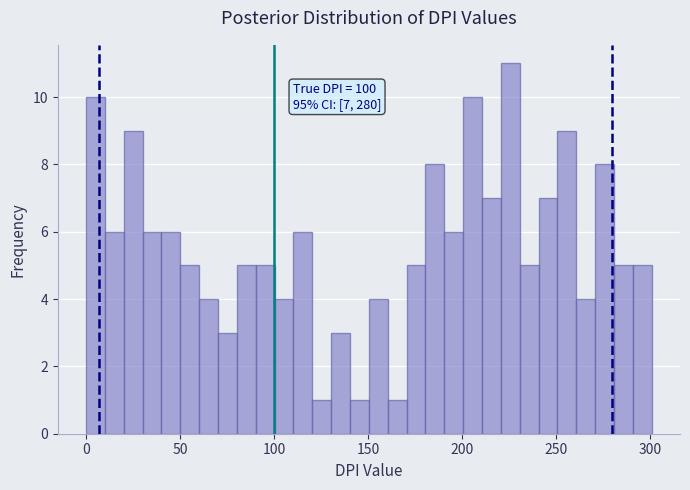

Read against the x-axis, roughly where is the centre of the tallest bar?

225